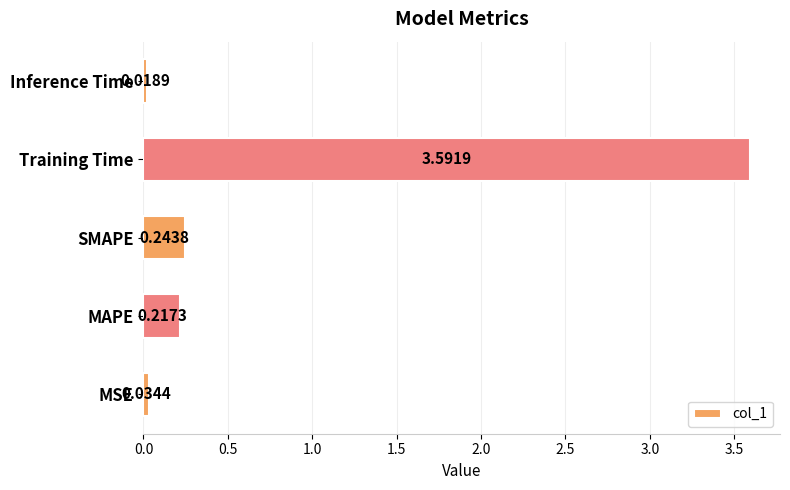

Which has a higher value, MAPE or Inference Time?

MAPE